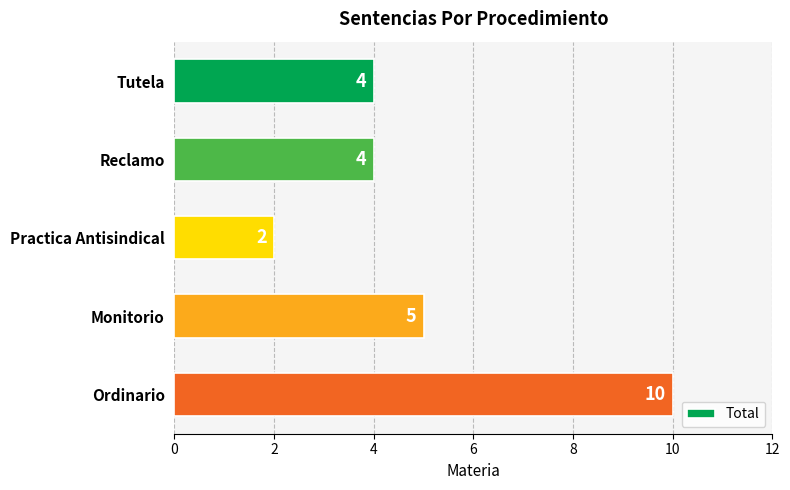

What is the change in value from Tutela to Ordinario?

+6